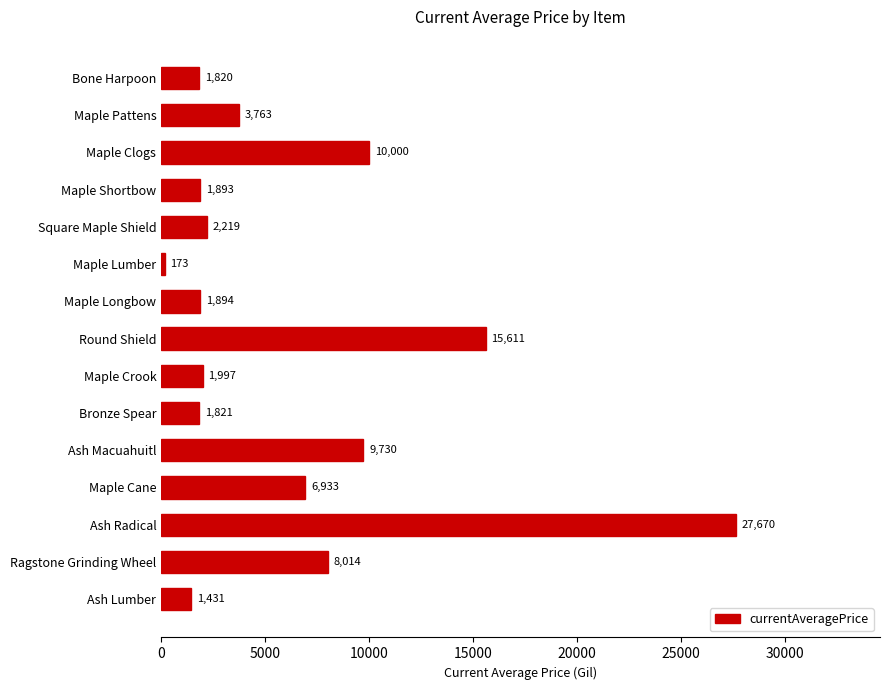

What is the greatest value displayed?

27670.0